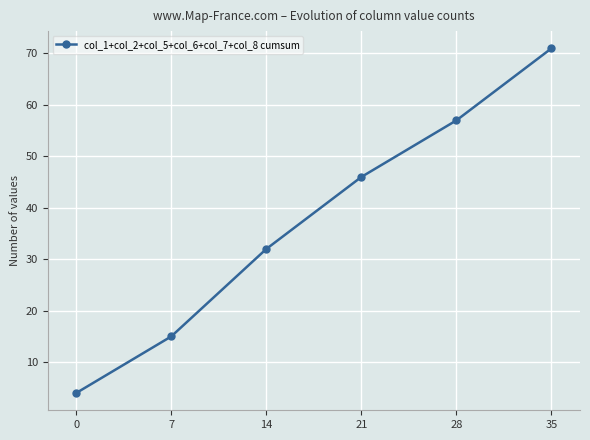

Reading left to right, list all the values displayed in this chart.

4	15	32	46	57	71